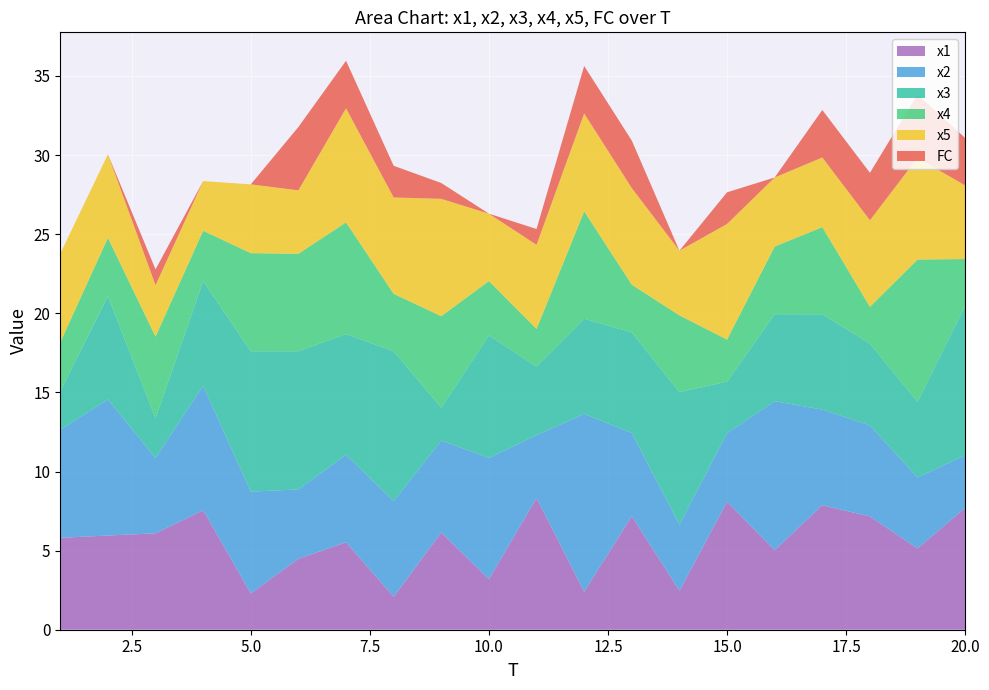

Reading left to right, what are all the values shown in this chart?

x1: 1=5.8	2=6.0	3=6.1	4=7.6	5=2.3	6=4.5	7=5.5	8=2.1	9=6.1	10=3.2	11=8.3	12=2.4	13=7.2	14=2.5	15=8.1	16=5.0	17=7.9	18=7.2	19=5.1	20=7.7
x2: 1=6.8	2=8.6	3=4.8	4=7.9	5=6.4	6=4.4	7=5.5	8=6.0	9=5.8	10=7.7	11=4.0	12=11.2	13=5.3	14=4.2	15=4.3	16=9.4	17=6.0	18=5.8	19=4.5	20=3.3
x3: 1=2.4	2=6.5	3=2.5	4=6.6	5=8.9	6=8.7	7=7.6	8=9.5	9=2.1	10=7.7	11=4.3	12=6.0	13=6.4	14=8.4	15=3.3	16=5.5	17=6.0	18=5.2	19=4.8	20=9.5
x4: 1=3.1	2=3.7	3=5.2	4=3.2	5=6.2	6=6.2	7=7.1	8=3.6	9=5.8	10=3.4	11=2.4	12=6.8	13=3.0	14=4.9	15=2.7	16=4.3	17=5.5	18=2.3	19=9.0	20=3.0
x5: 1=5.6	2=5.3	3=3.2	4=3.1	5=4.3	6=4.0	7=7.2	8=6.1	9=7.4	10=4.3	11=5.3	12=6.2	13=6.1	14=4.1	15=7.3	16=4.4	17=4.4	18=5.5	19=6.4	20=4.7
FC: 1=0.0	2=0.0	3=1.0	4=0.0	5=0.0	6=4.0	7=3.0	8=2.0	9=1.0	10=0.0	11=1.0	12=3.0	13=3.0	14=0.0	15=2.0	16=0.0	17=3.0	18=3.0	19=4.0	20=3.0